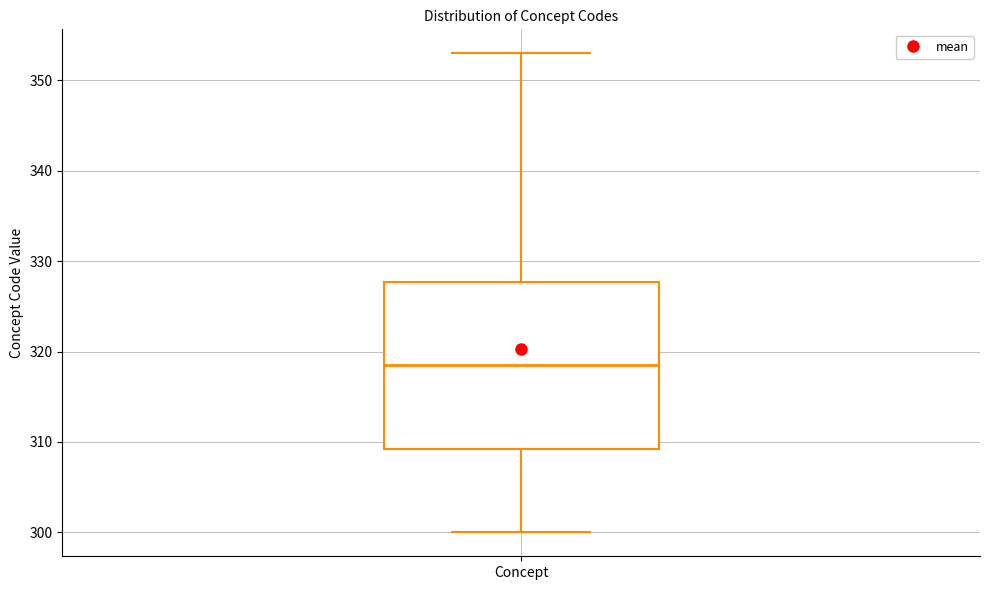

Transcribe this box plot: give where the median line is, the range the box spans, and where the two whiskers end, as read against the y-axis. The values are not printed on the chart, so give them approximately, as read against the axis.

median 319, box 309 to 328, whiskers 300 to 353